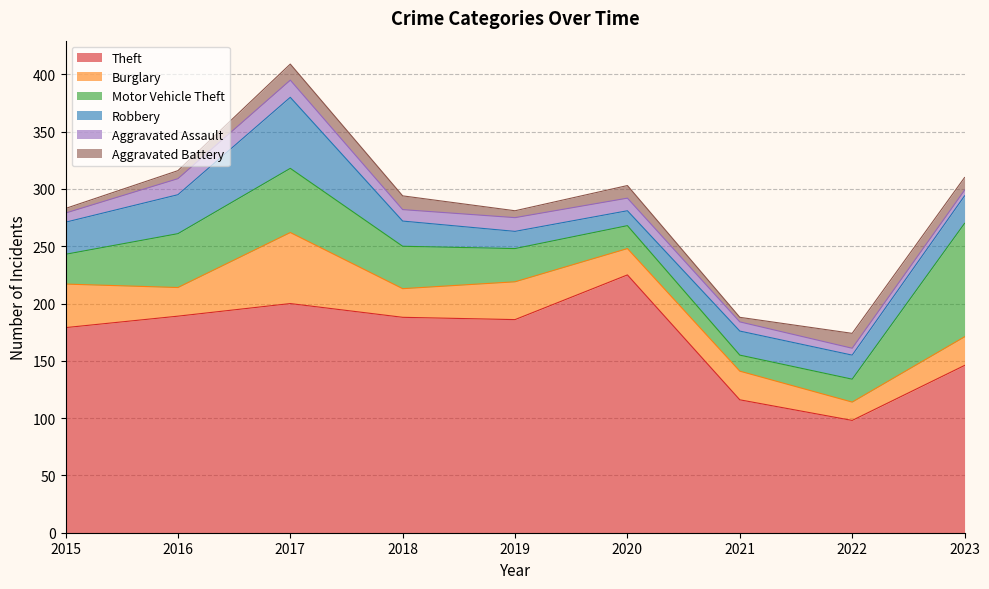

Reading right to left, transcribe all the data shown in this chart.

Theft: 146	98	116	225	186	188	200	189	179
Burglary: 25	16	25	23	33	25	62	25	38
Motor Vehicle Theft: 99	20	14	20	29	37	56	47	26
Robbery: 24	21	21	13	15	22	62	34	28
Aggravated Assault: 5	6	8	11	12	10	15	14	8
Aggravated Battery: 11	13	4	11	6	12	14	7	4